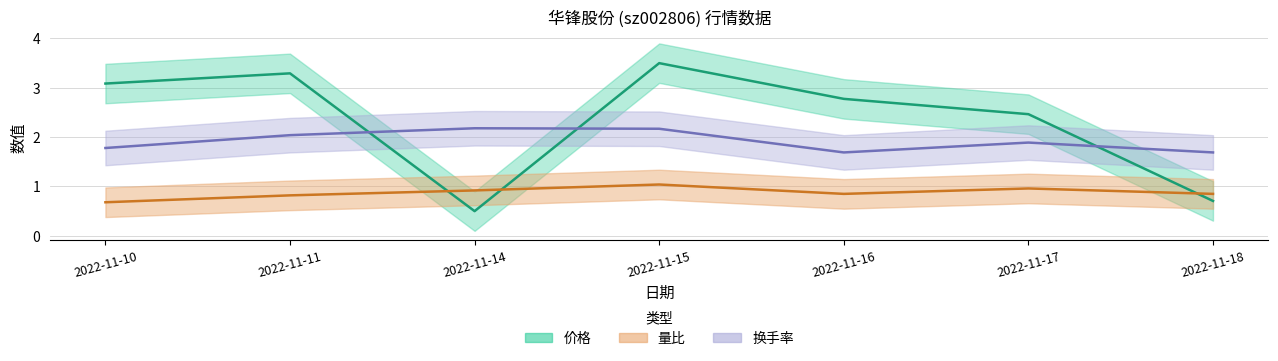

Where do 换手率 and 价格 first cross each other?

2022-11-11 and 2022-11-14